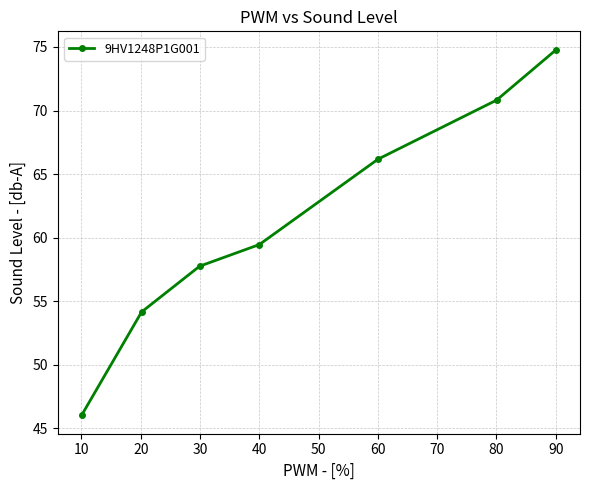

What is the greatest value displayed?

74.8